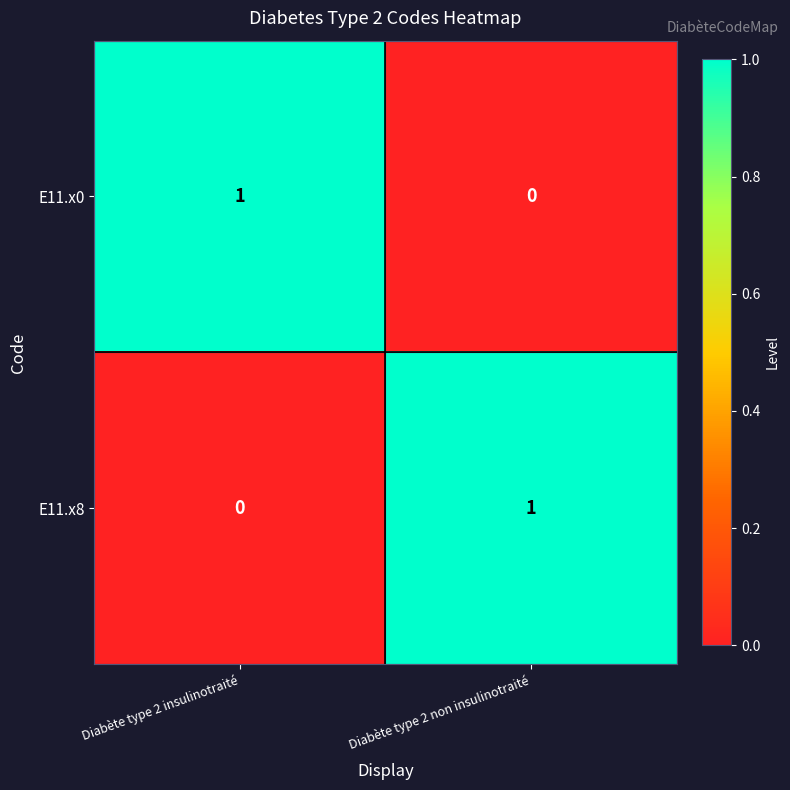

Is the value of E11.x8 at Diabète type 2 insulinotraité greater than the value of E11.x0 at Diabète type 2 insulinotraité?

No